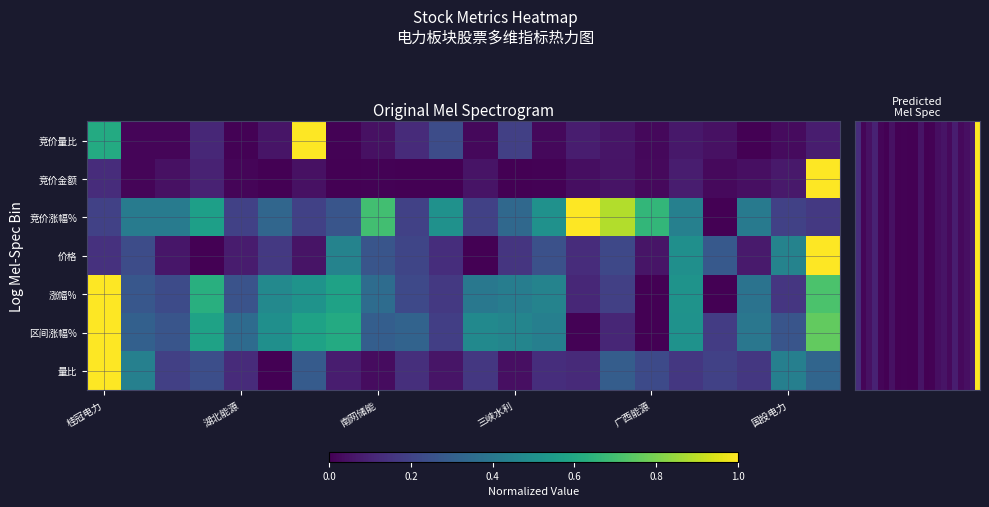

How many series are shown in this chart?

7